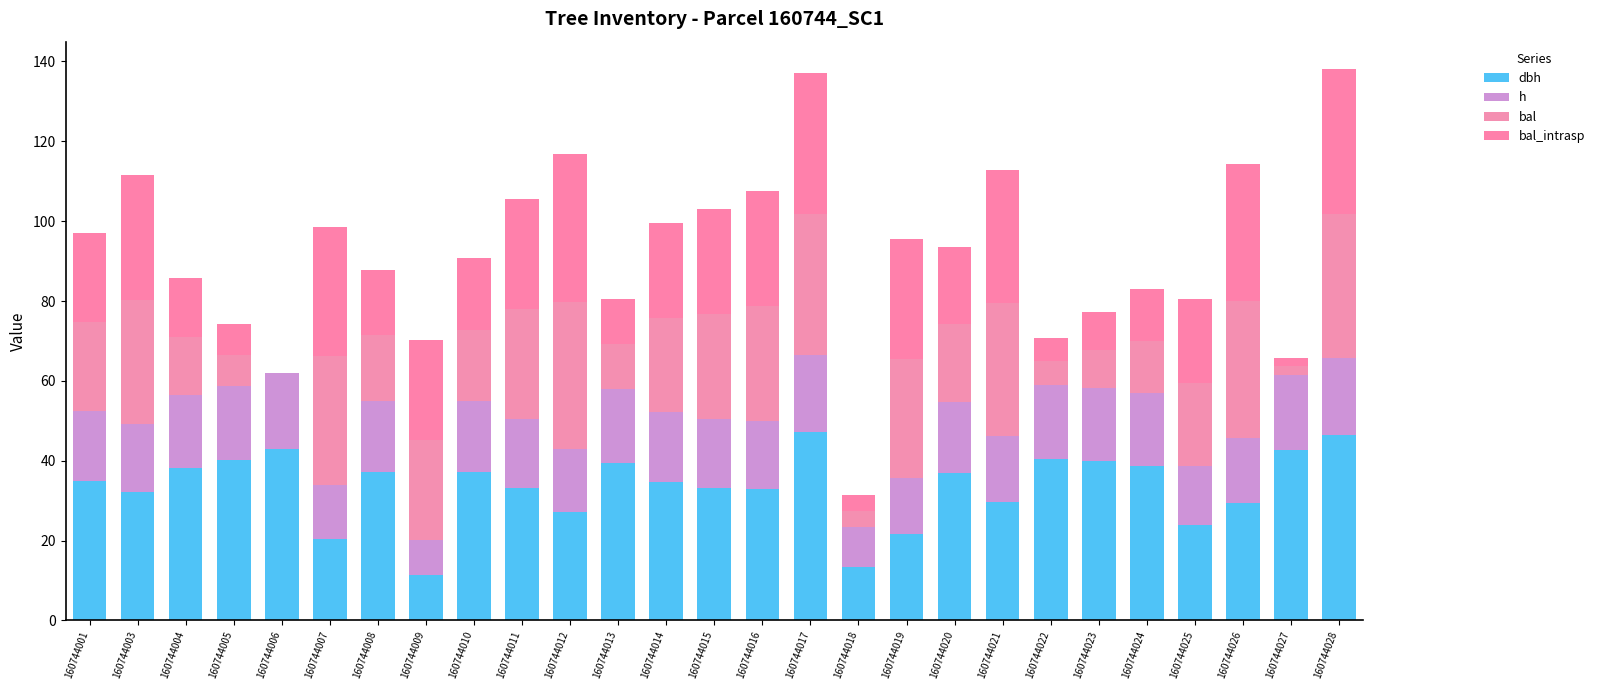

Where is h nearest to the value 14?

160744019